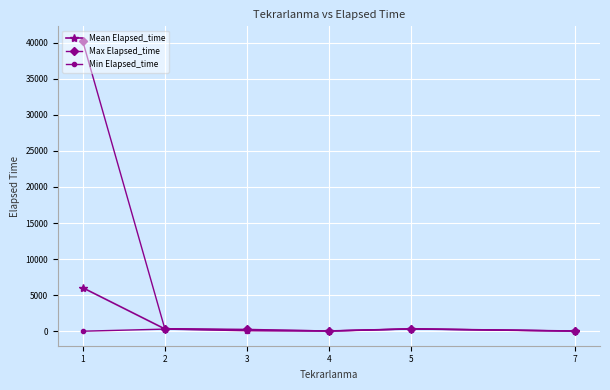

Which series has the largest range (max minus min)?

Max Elapsed_time